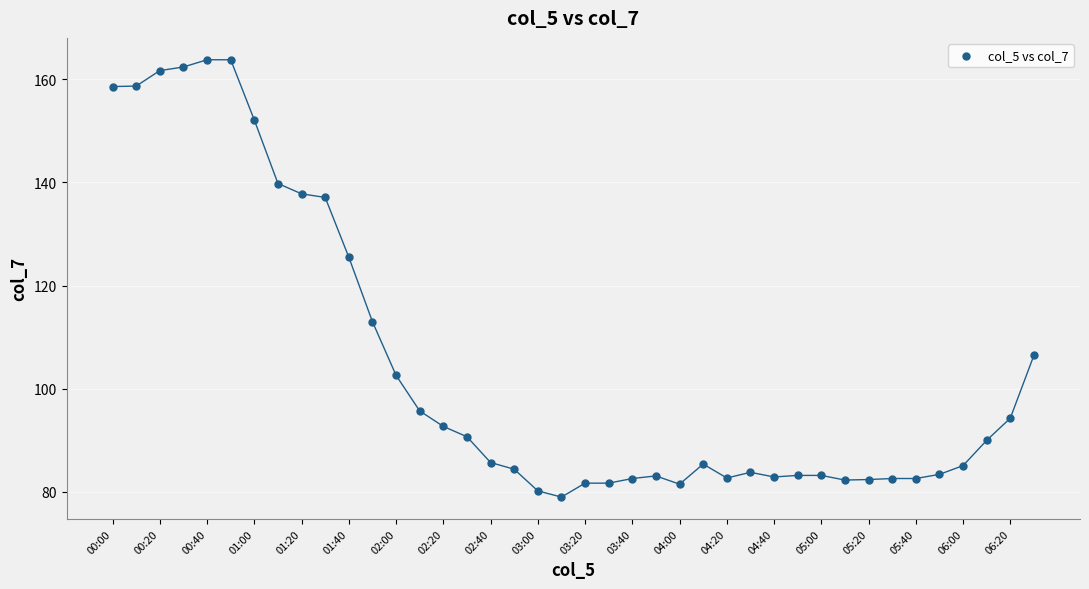

What is the range of Y values (max minus min)?

84.8